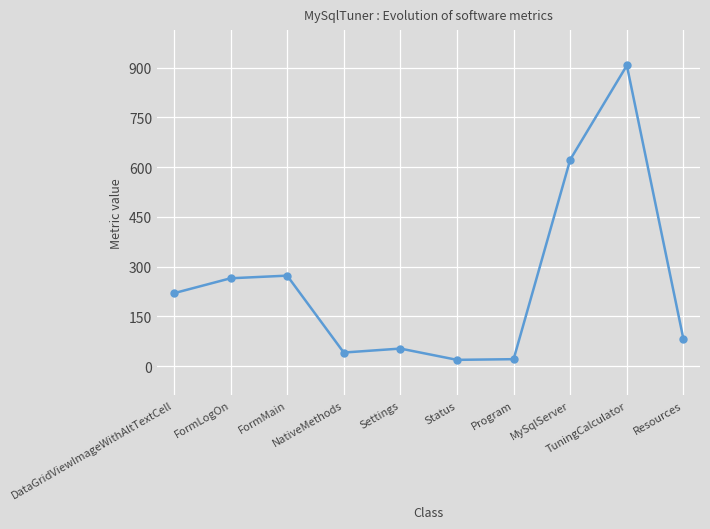

What is the average value?

250